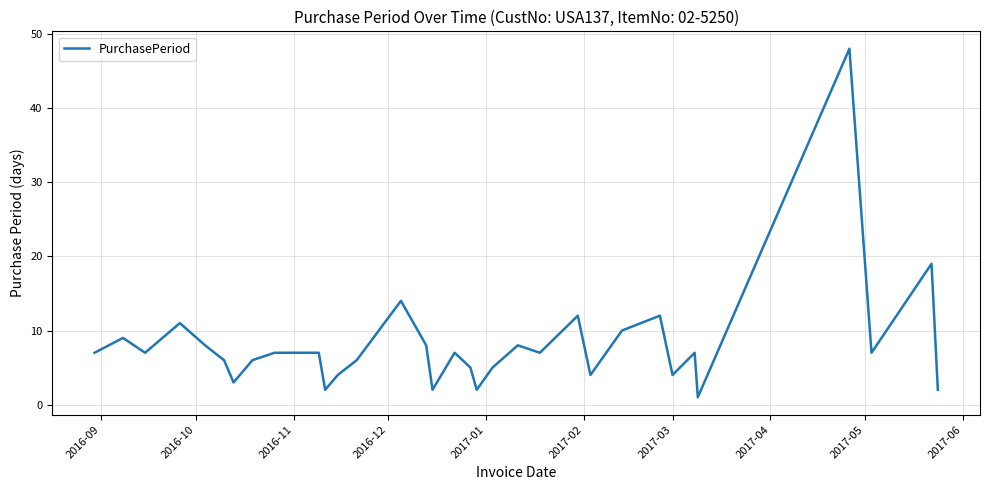

What is the maximum value shown in the chart?

48